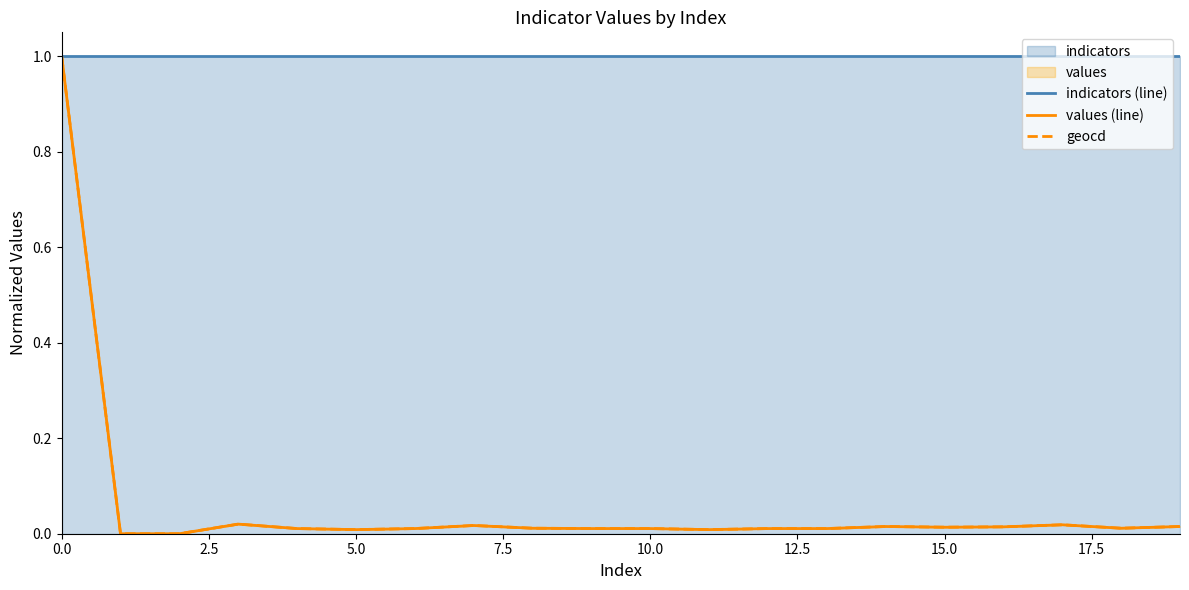

Reading right to left, list all the values displayed in this chart.

indicators (line): 1.0	1.0	1.0	1.0	1.0	1.0	1.0	1.0	1.0	1.0	1.0	1.0	1.0	1.0	1.0	1.0	1.0	1.0	1.0	1.0
values (line): 0.0	0.0	0.0	0.0	0.0	0.0	0.0	0.0	0.0	0.0	0.0	0.0	0.0	0.0	0.0	0.0	0.0	0.0	0.0	1.0
geocd: 0.0	0.0	0.0	0.0	0.0	0.0	0.0	0.0	0.0	0.0	0.0	0.0	0.0	0.0	0.0	0.0	0.0	0.0	0.0	1.0